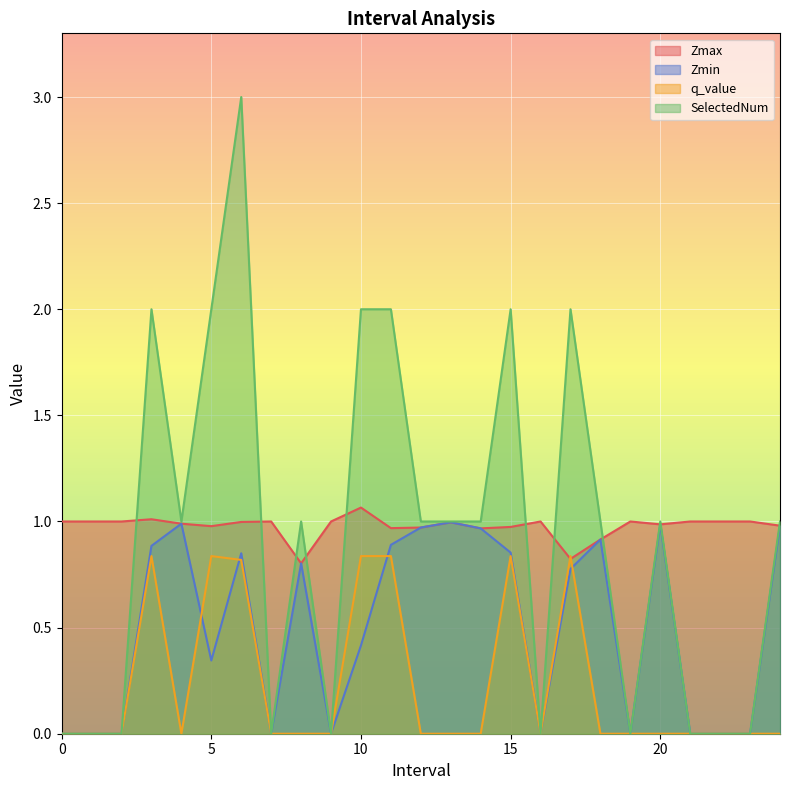

Which series has the widest spread of values?

SelectedNum